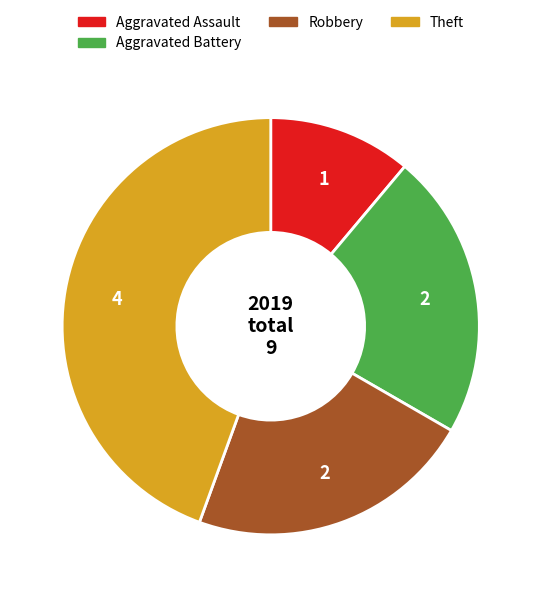

Is there a majority slice in this chart?

No